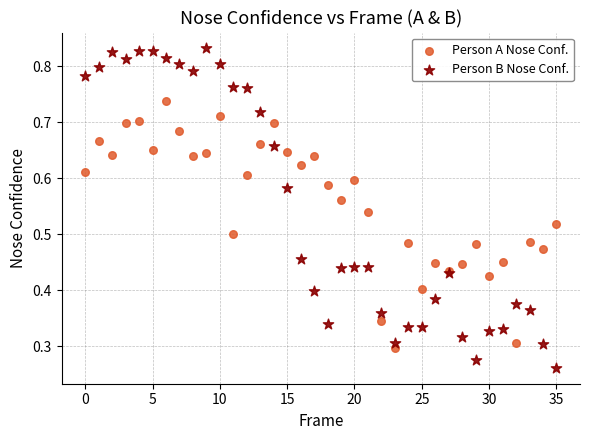

Which series reaches the maximum Y coordinate?

Person B Nose Conf.